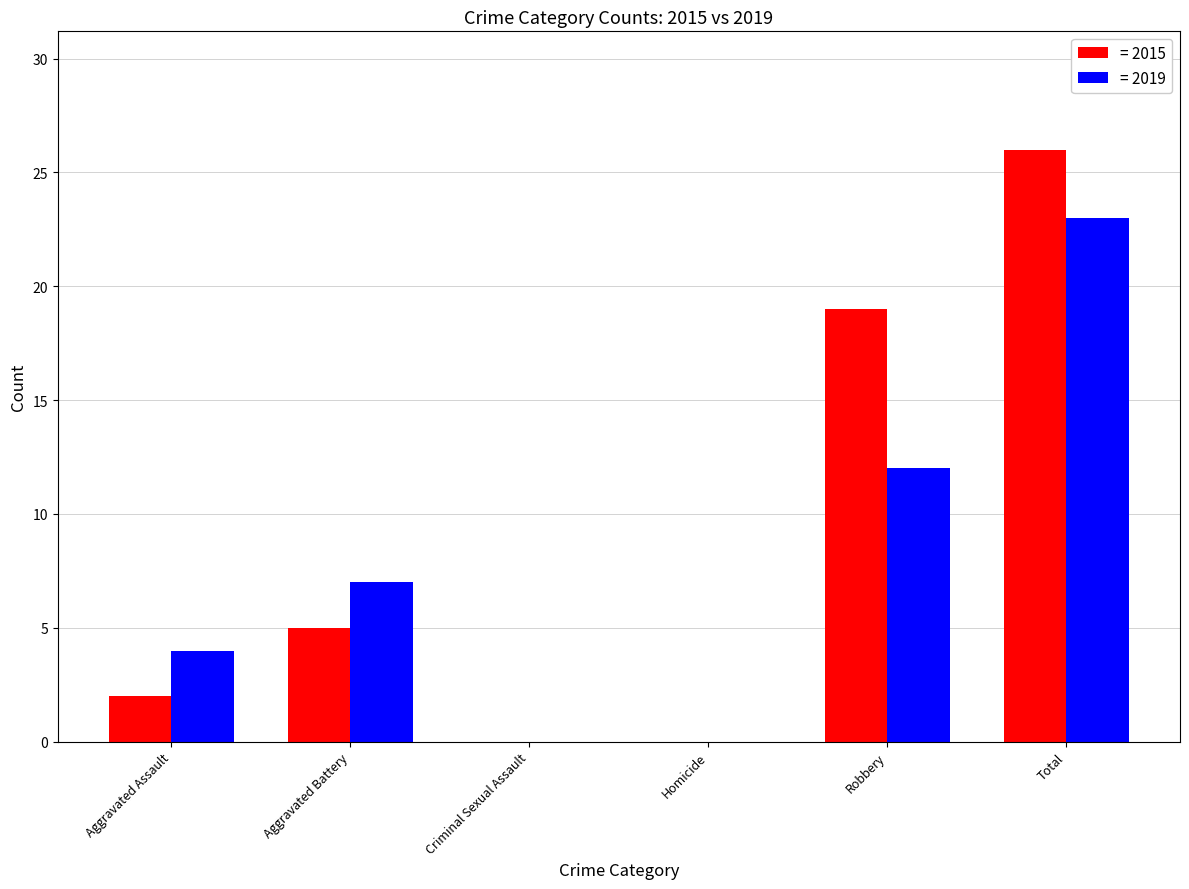

Count the number of data series in this chart.

2